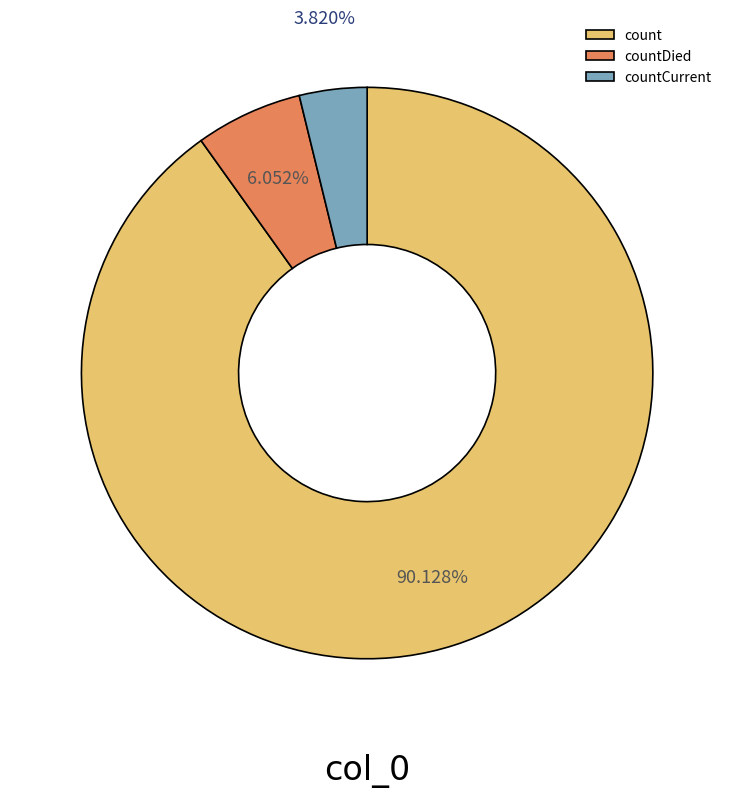

To the nearest percent, what is the difference between the countCurrent and countDied slice percentages?

2%